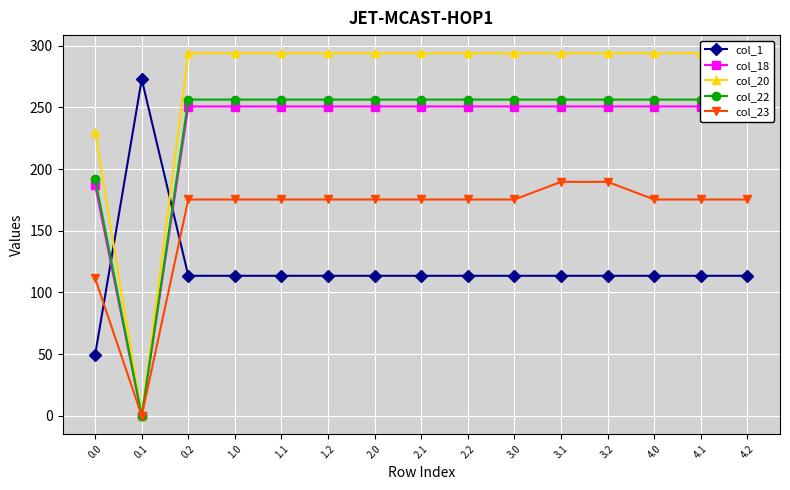

The value of col_20 at 3.1 is 293.9. True or false?

True